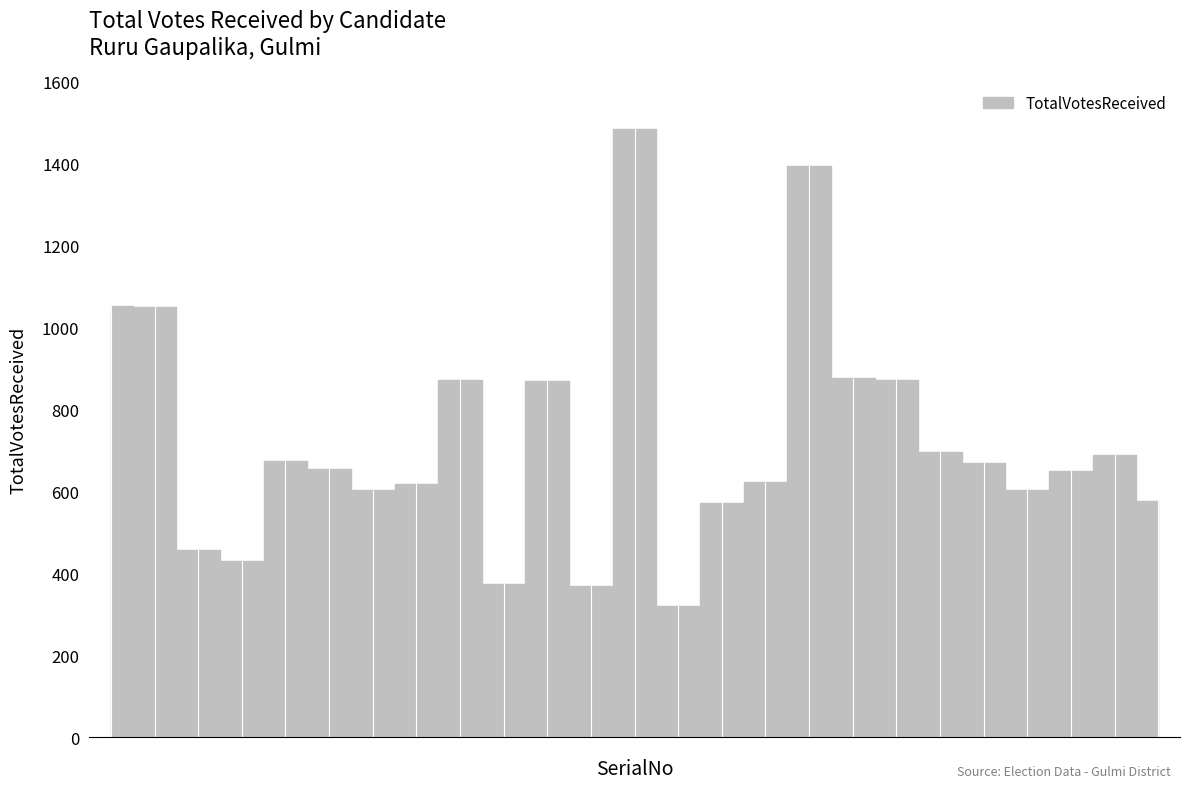

True or false: the data shows 1751 at 26127.

False